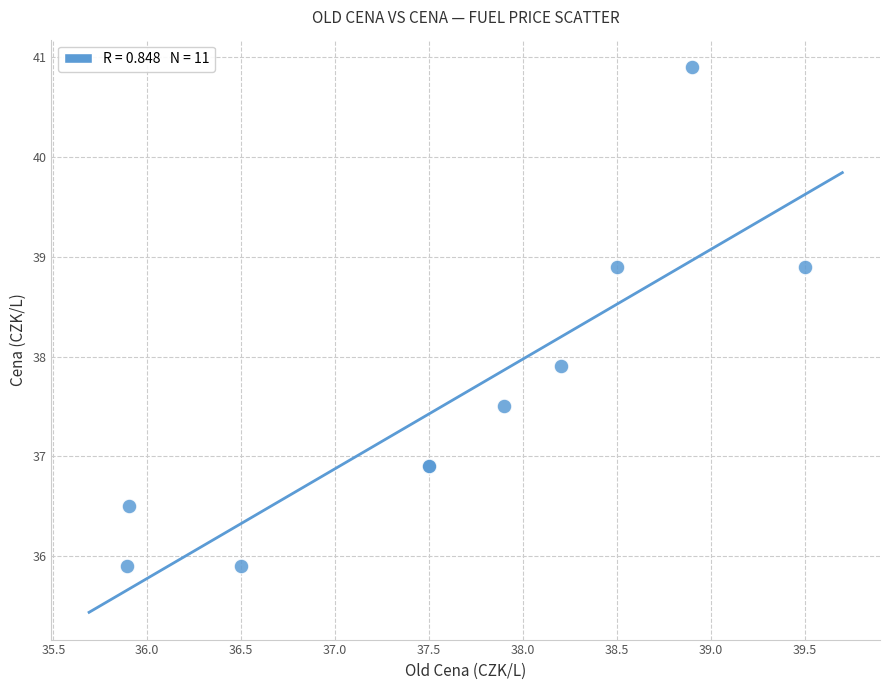

What Y value in the scatter plot is closest to 38?

37.9